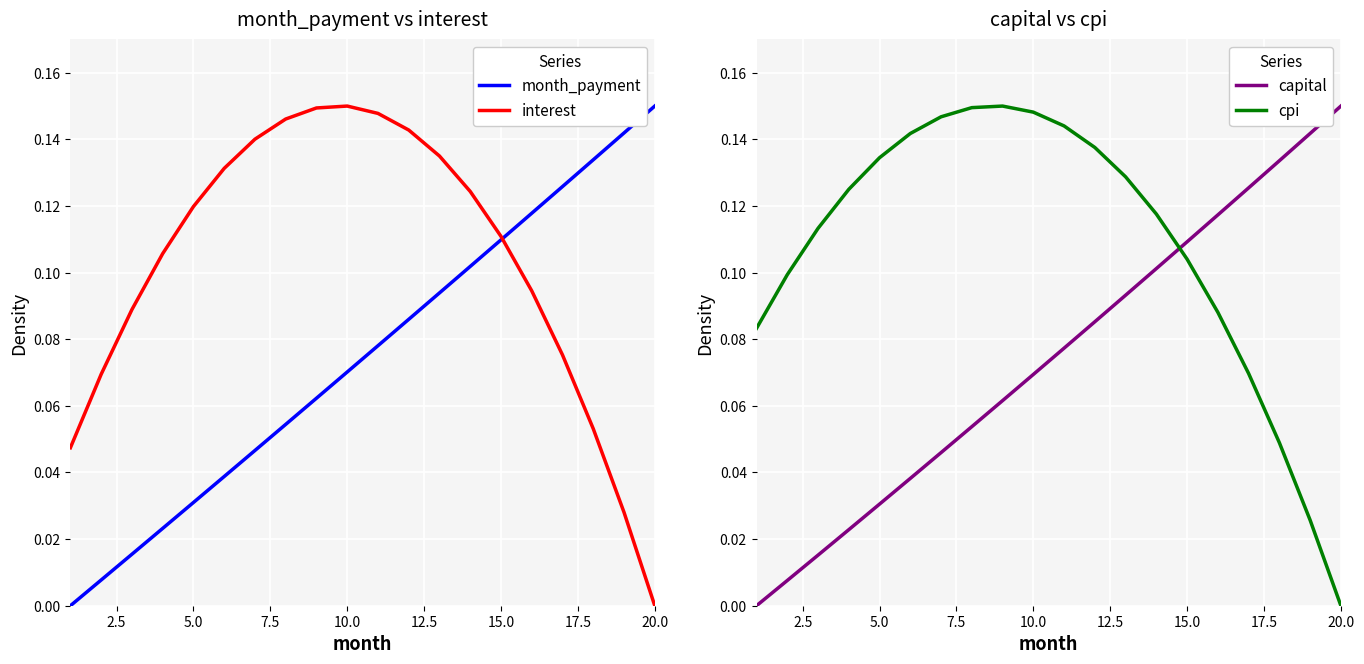

How many data points does each series have?

20